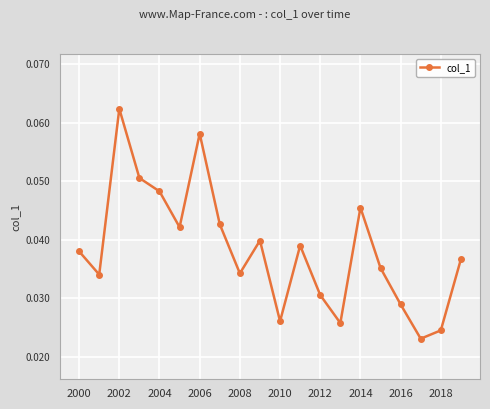

How many points are higher than both their immediate neighbors (excluding endpoints)?

5